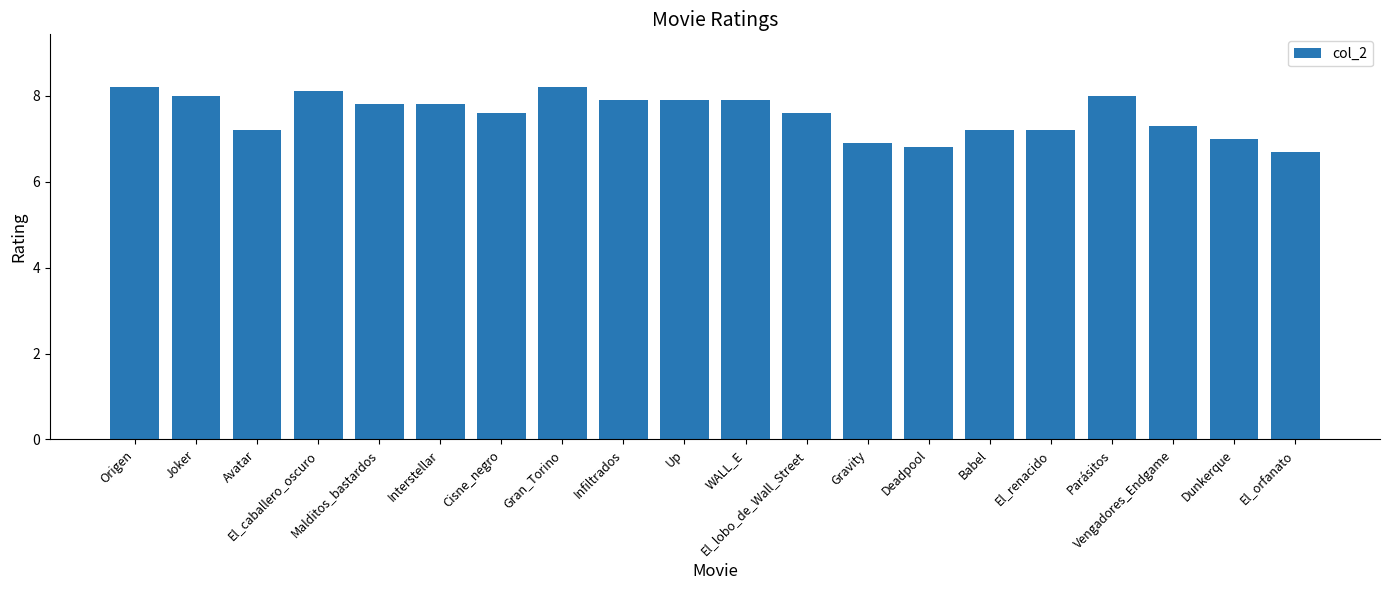

Where does the data first go above 7?

Origen